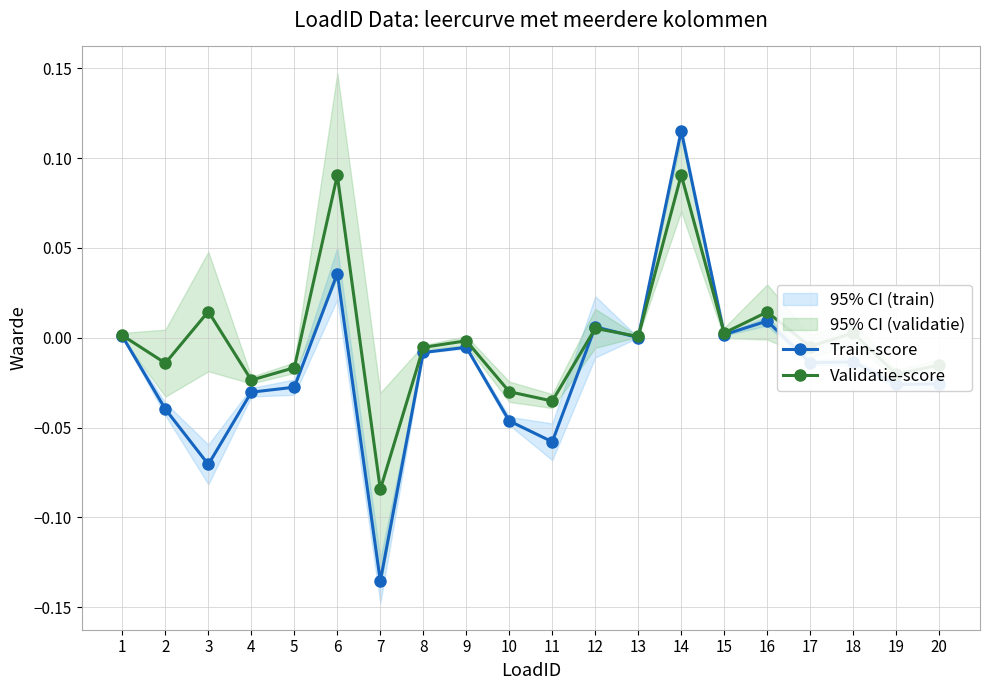

Which series changed the most between 7 and 16?

Train-score